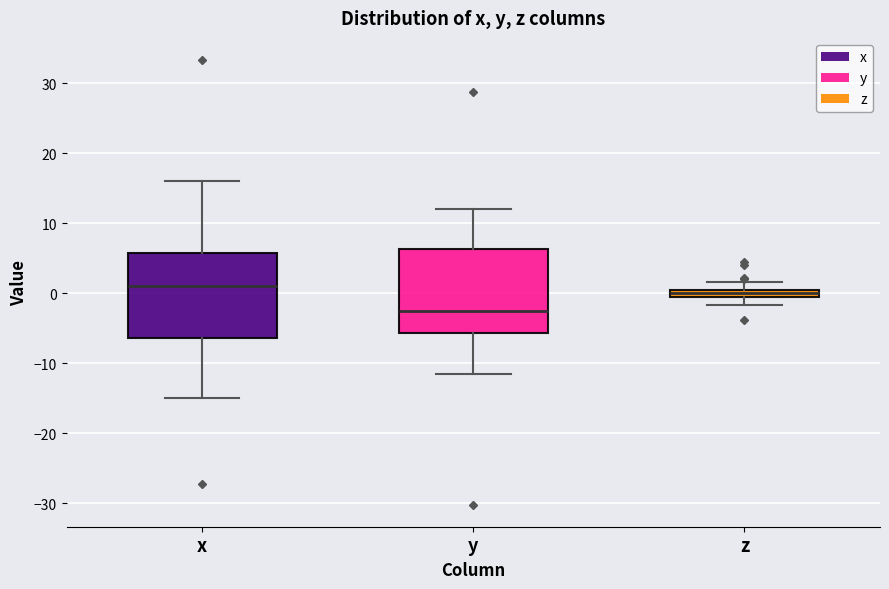

Where does the upper whisker of the box for z end on the y-axis? The values are not printed on the chart, so give them approximately, as read against the axis.

2